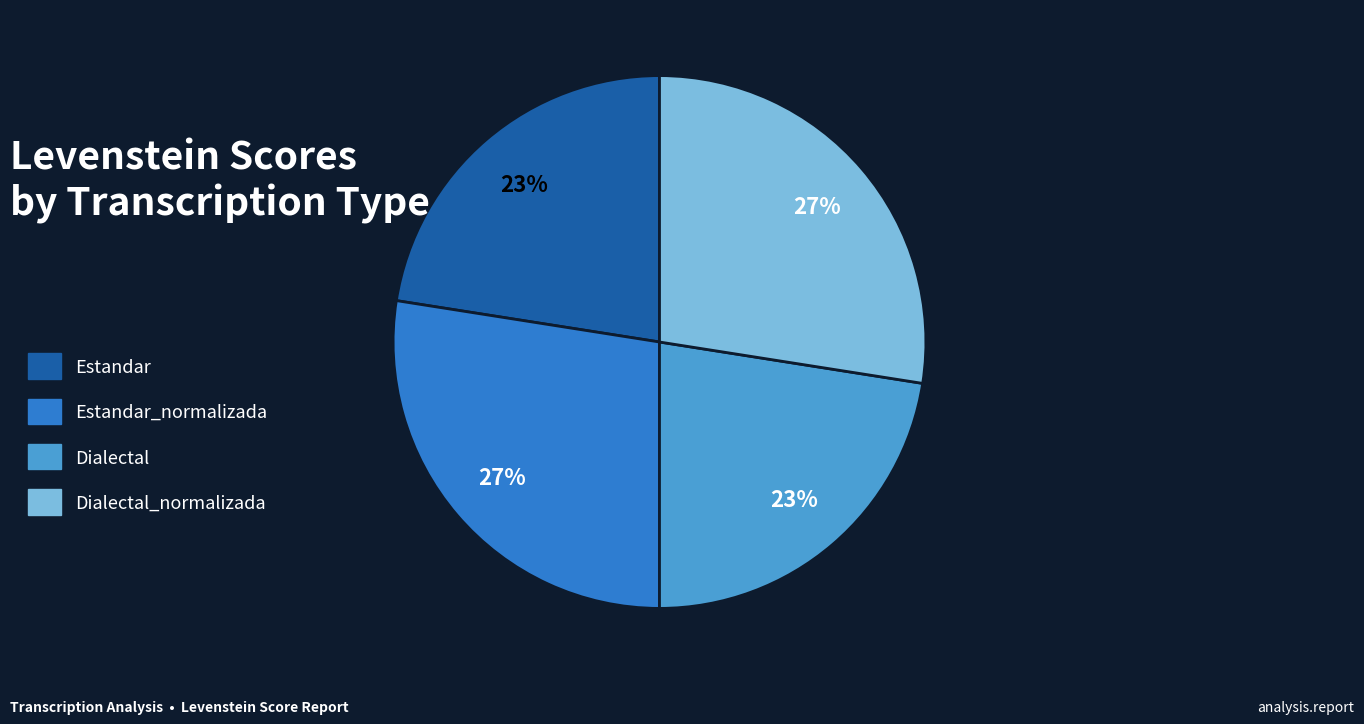

How many slices are in this pie chart?

4